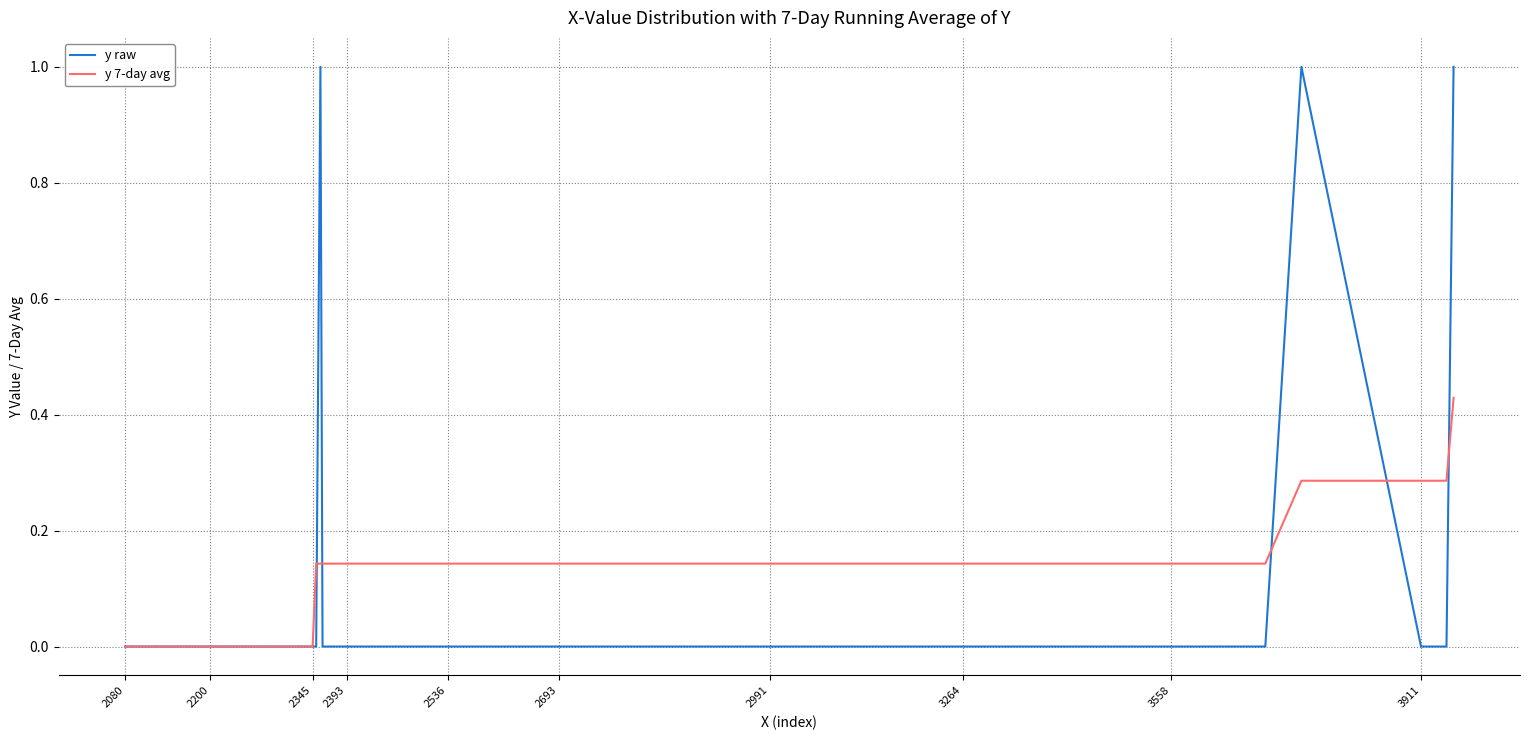

How many lines are shown in the chart?

2